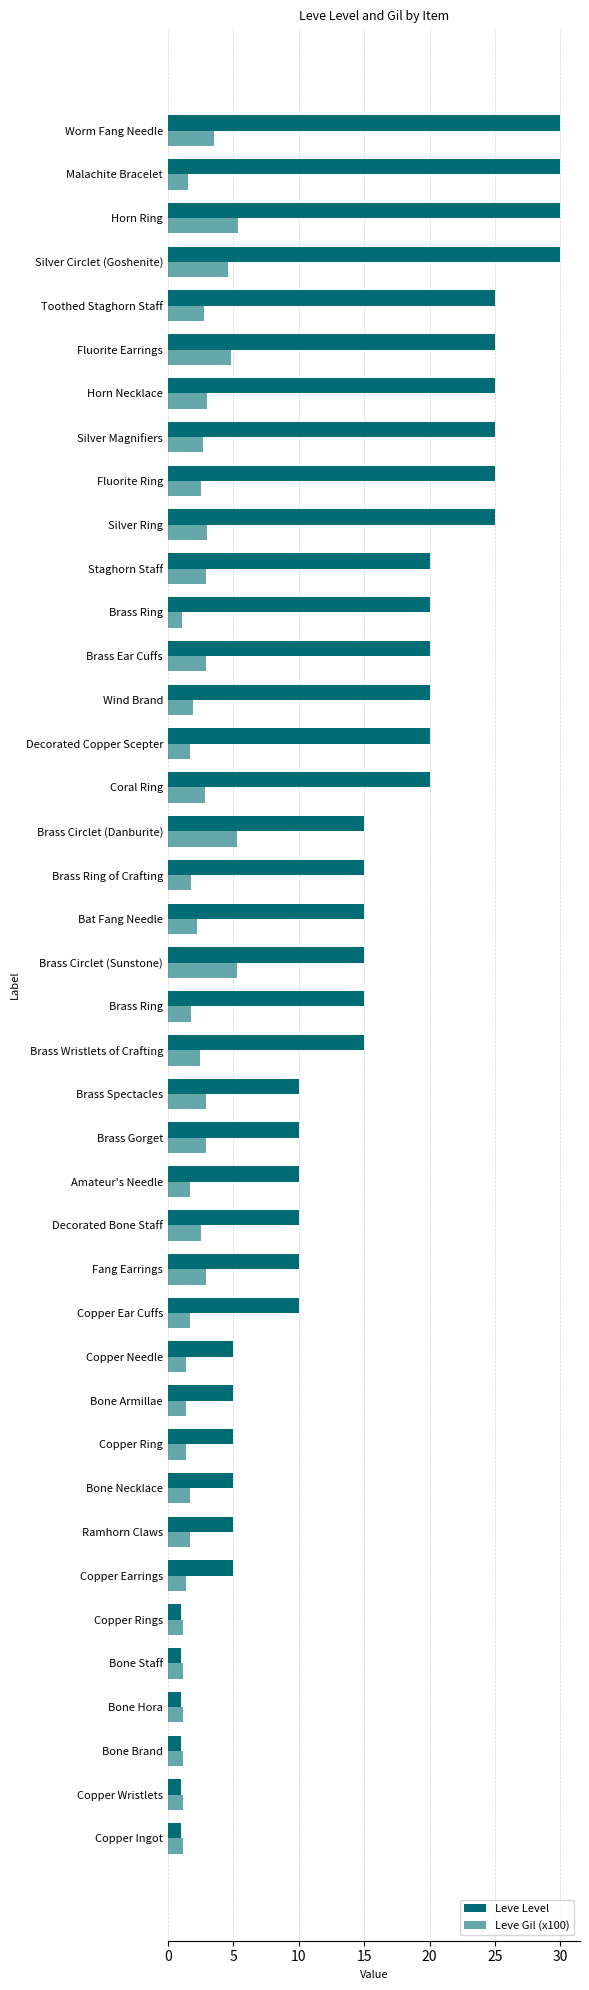

Reading right to left, list all the values displayed in this chart.

Leve Level: 30.0	30.0	30.0	30.0	25.0	25.0	25.0	25.0	25.0	25.0	20.0	20.0	20.0	20.0	20.0	20.0	15.0	15.0	15.0	15.0	15.0	15.0	10.0	10.0	10.0	10.0	10.0	10.0	5.0	5.0	5.0	5.0	5.0	5.0	1.0	1.0	1.0	1.0	1.0	1.0
Leve Gil (x100): 3.5	1.5	5.3	4.6	2.8	4.8	3.0	2.7	2.5	3.0	2.9	1.1	2.9	1.9	1.7	2.8	5.3	1.7	2.2	5.3	1.7	2.5	2.9	2.9	1.7	2.5	2.9	1.7	1.4	1.4	1.4	1.7	1.7	1.4	1.1	1.1	1.1	1.1	1.2	1.1